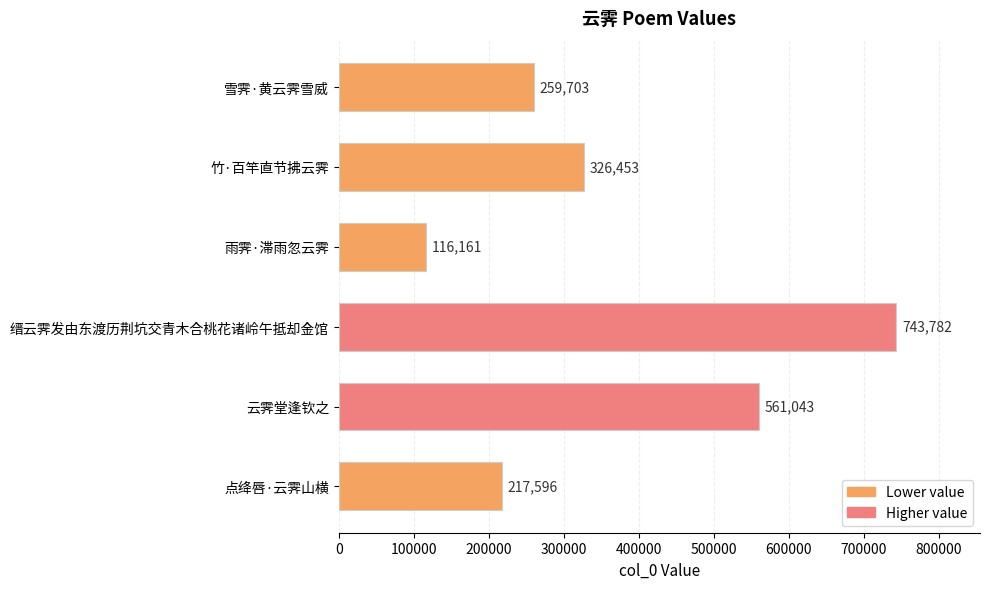

What is the difference between the maximum and minimum values?

627621